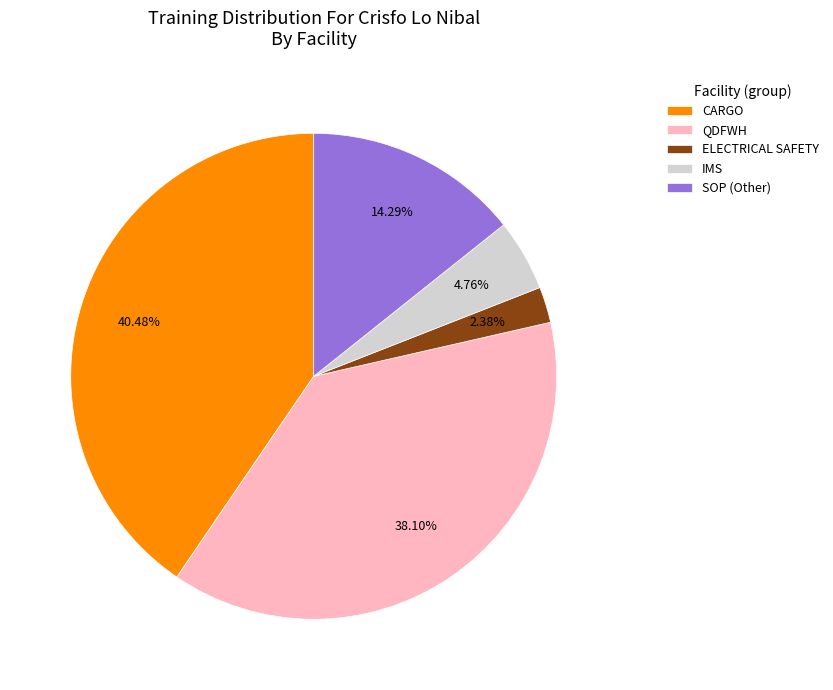

How many slices are in this pie chart?

5